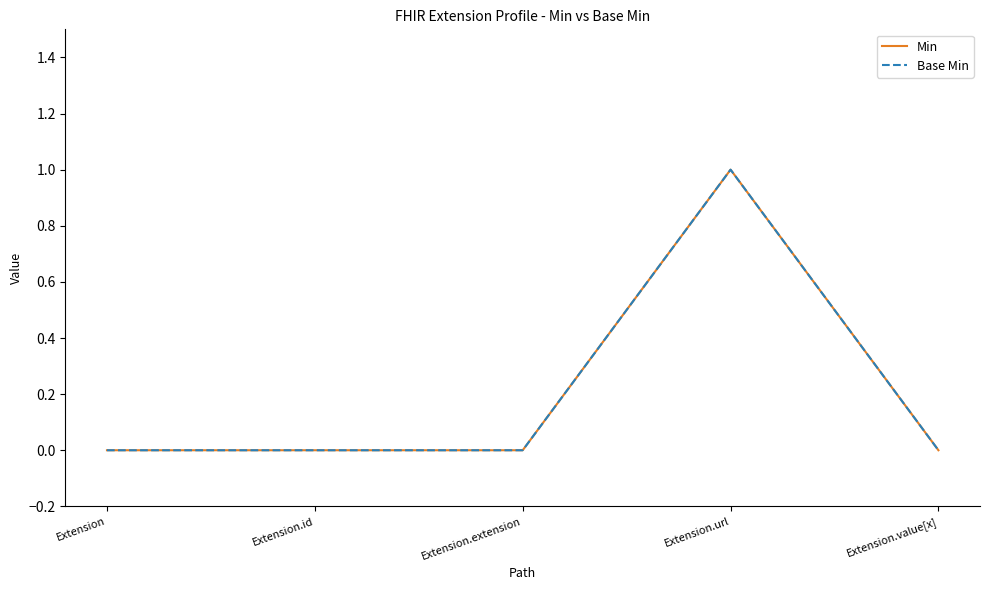

Does the chart have visible grid lines?

No